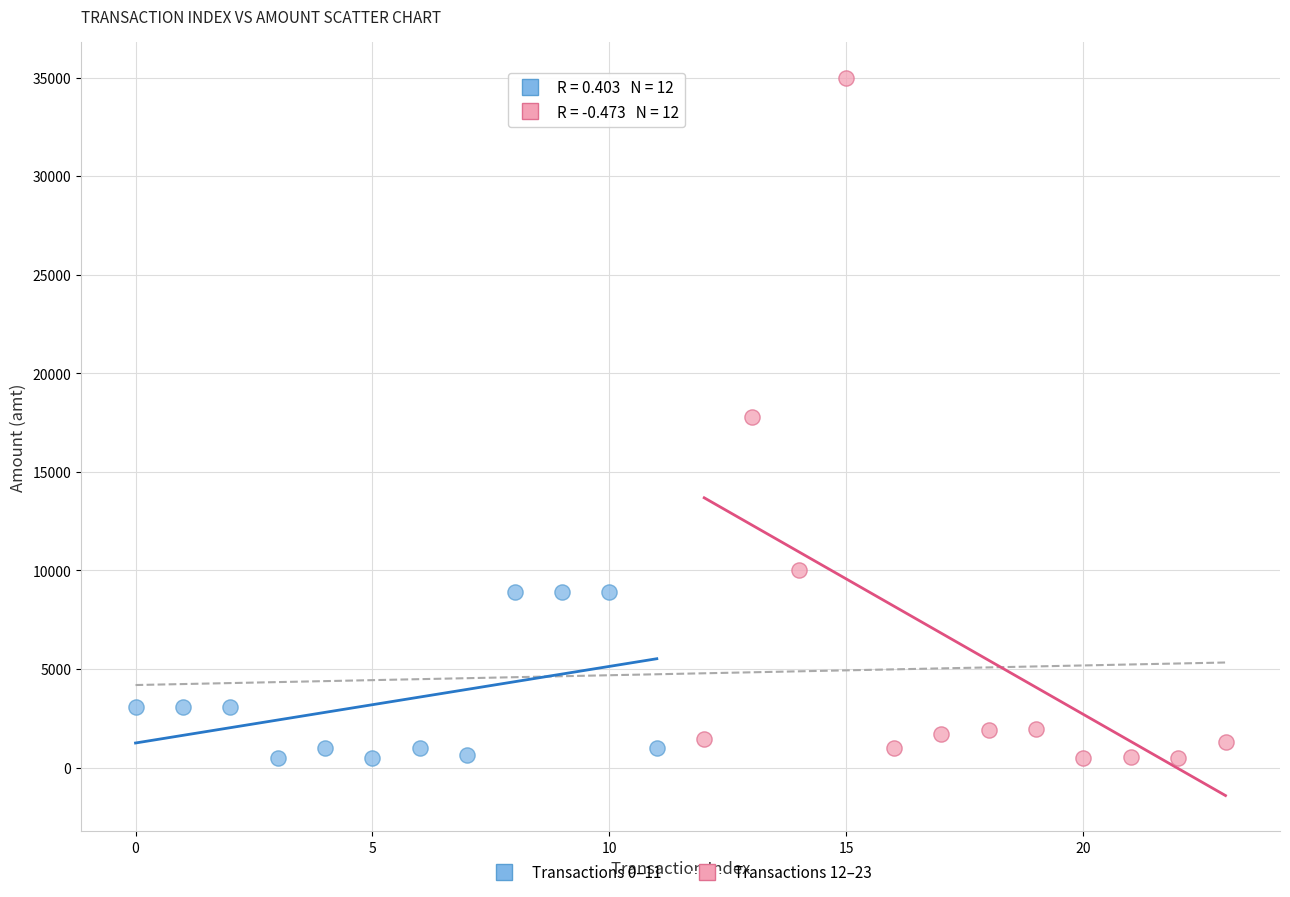

Which series contains the highest Y value?

Transactions 12–23